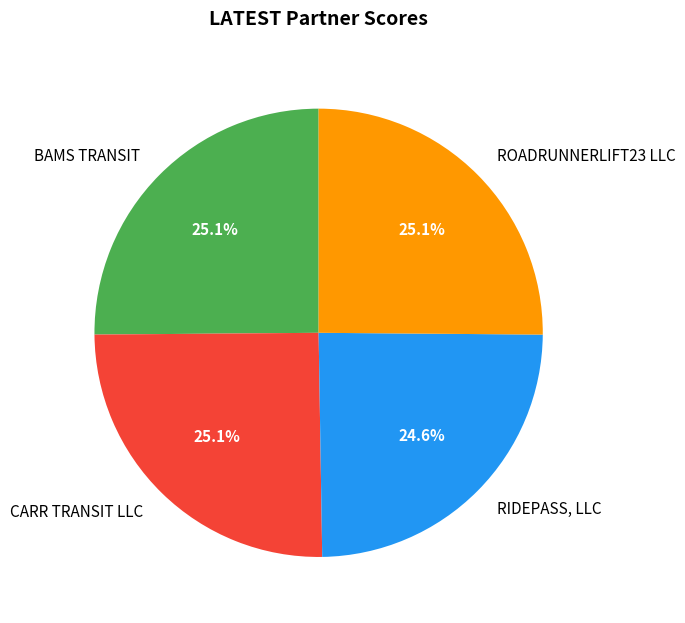

What percentage is NOT represented by ROADRUNNERLIFT23 LLC?

74.9%